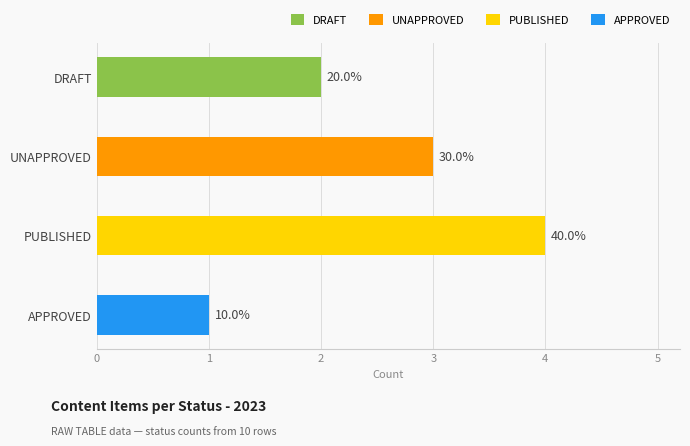

Does the chart contain any negative values?

No